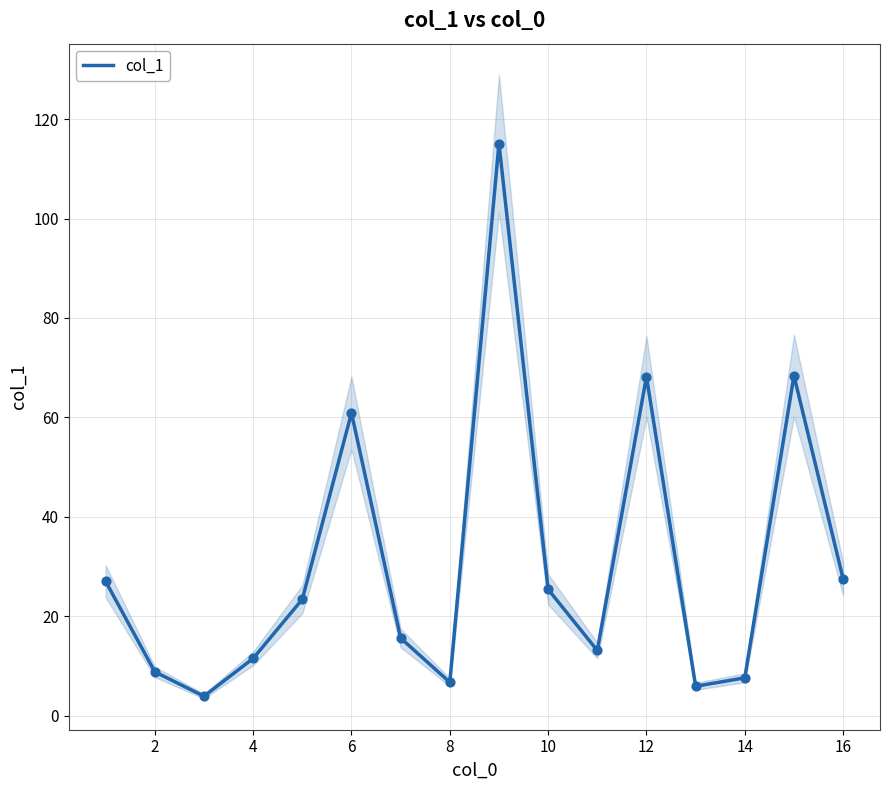

At which label is col_1 closest to 59?

6